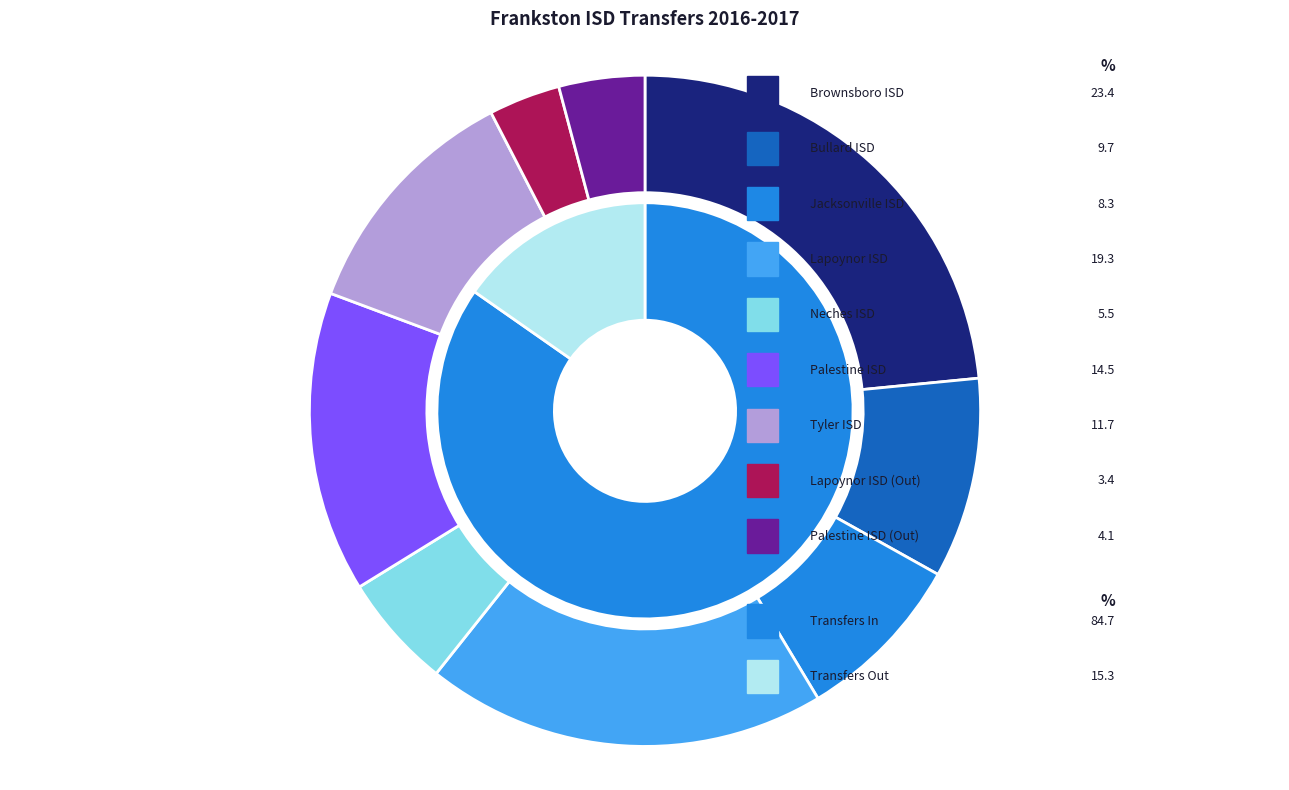

What is the total percentage of Lapoynor ISD (Out) and Lapoynor ISD?

22.8%